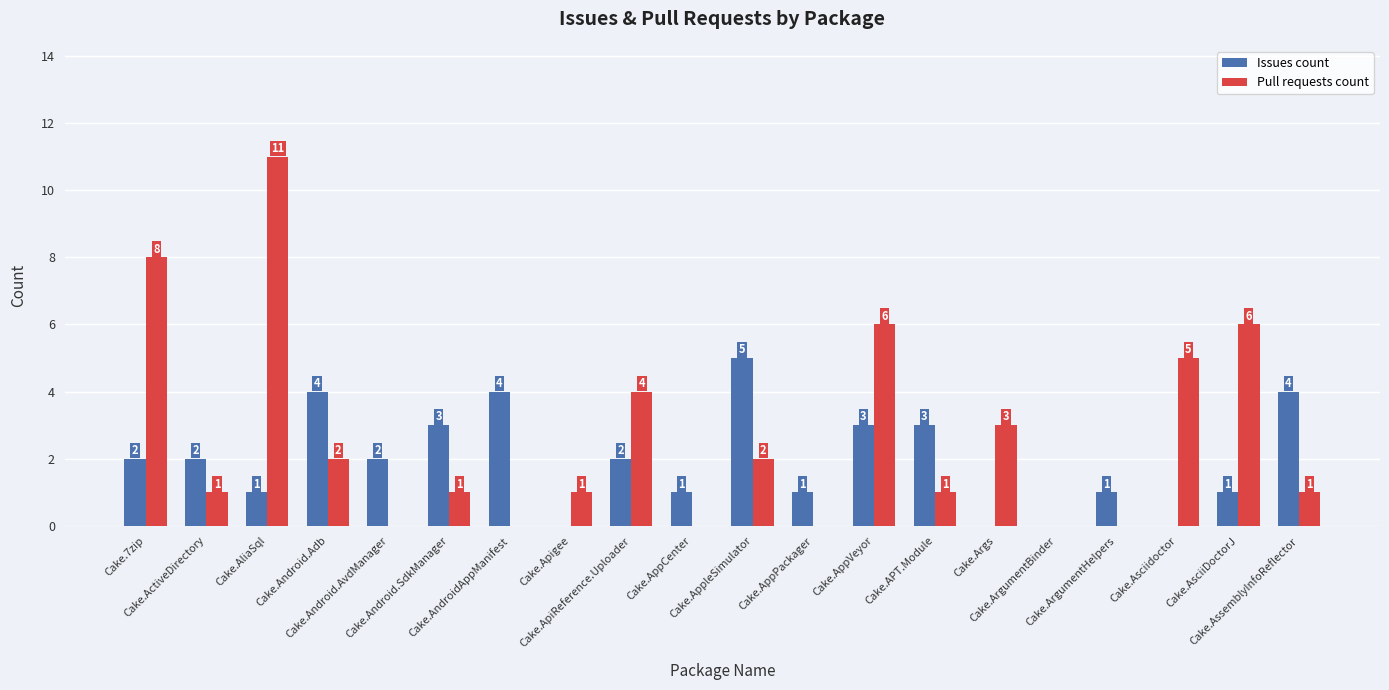

Reading left to right, what are all the values shown in this chart?

Issues count: Cake.7zip=2	Cake.ActiveDirectory=2	Cake.AliaSql=1	Cake.Android.Adb=4	Cake.Android.AvdManager=2	Cake.Android.SdkManager=3	Cake.AndroidAppManifest=4	Cake.Apigee=0	Cake.ApiReference.Uploader=2	Cake.AppCenter=1	Cake.AppleSimulator=5	Cake.AppPackager=1	Cake.AppVeyor=3	Cake.APT.Module=3	Cake.Args=0	Cake.ArgumentBinder=0	Cake.ArgumentHelpers=1	Cake.Asciidoctor=0	Cake.AsciiDoctorJ=1	Cake.AssemblyInfoReflector=4
Pull requests count: Cake.7zip=8	Cake.ActiveDirectory=1	Cake.AliaSql=11	Cake.Android.Adb=2	Cake.Android.AvdManager=0	Cake.Android.SdkManager=1	Cake.AndroidAppManifest=0	Cake.Apigee=1	Cake.ApiReference.Uploader=4	Cake.AppCenter=0	Cake.AppleSimulator=2	Cake.AppPackager=0	Cake.AppVeyor=6	Cake.APT.Module=1	Cake.Args=3	Cake.ArgumentBinder=0	Cake.ArgumentHelpers=0	Cake.Asciidoctor=5	Cake.AsciiDoctorJ=6	Cake.AssemblyInfoReflector=1